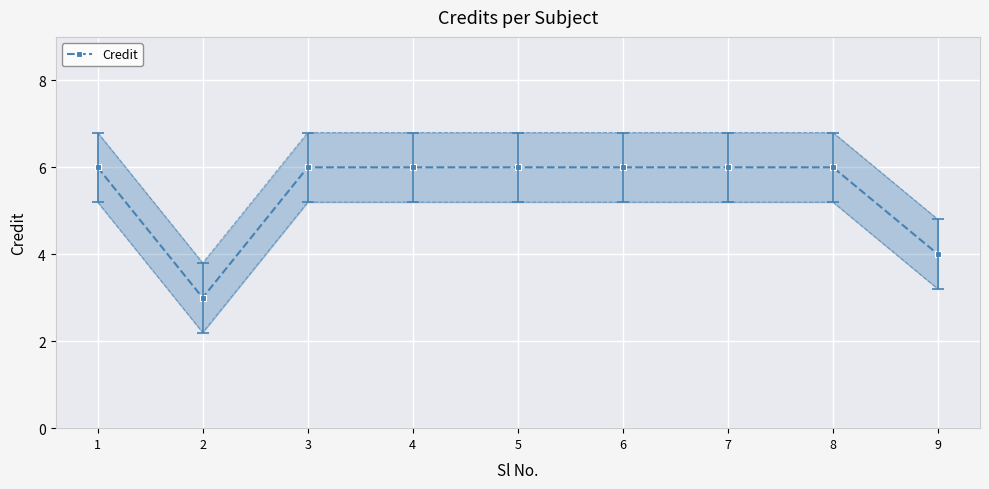

Which label corresponds to the largest value in the chart?

1